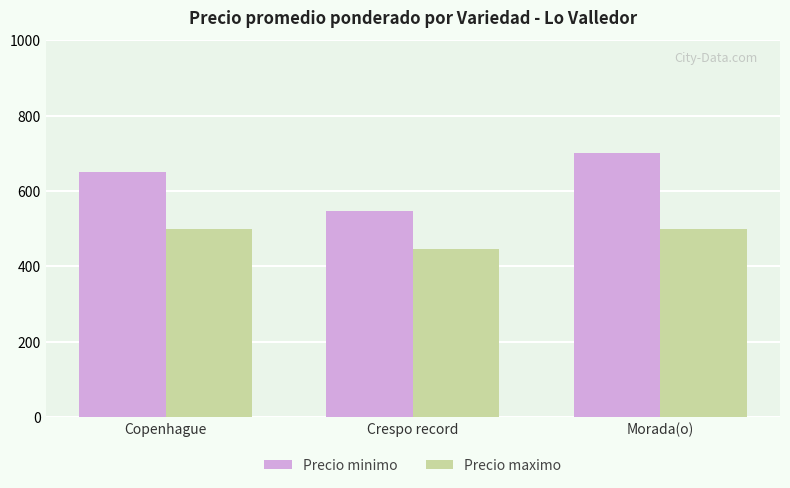

What is the difference between the highest and lowest values at Copenhague?

149